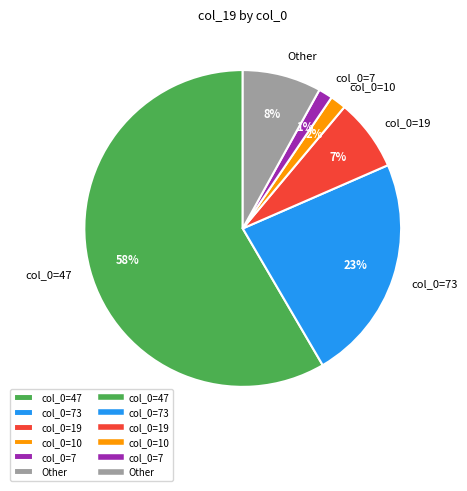

Combined, do col_0=47 and col_0=7 account for over 50%?

Yes